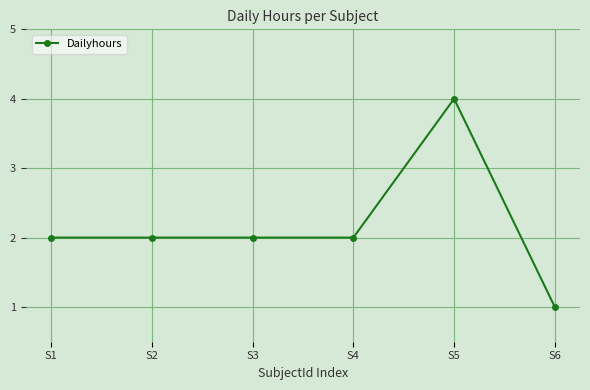

Approximately how many times larger is the value at S2 compared to S6?

2.0